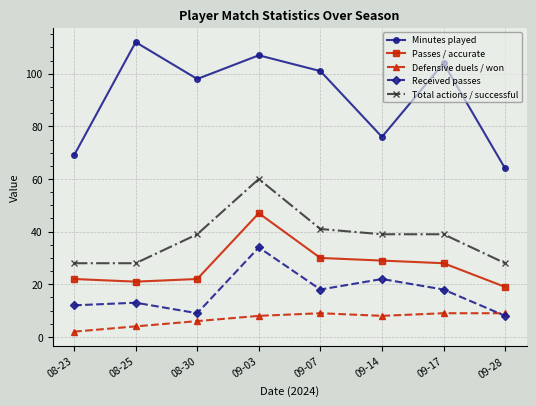

At how many categories does at least one series exceed 36?

8